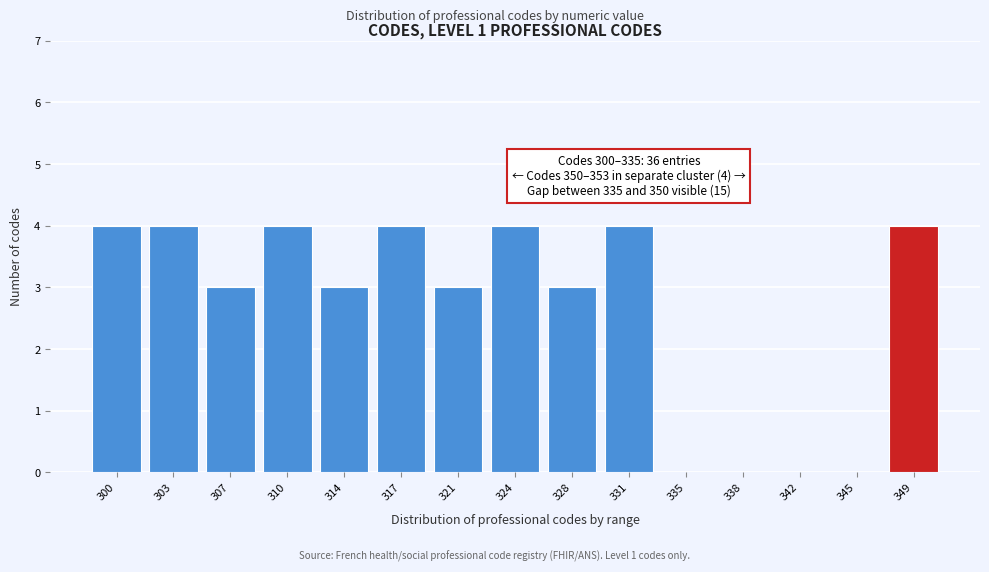

Reading left to right, what are all the values shown in this chart?

300=4	303=4	307=3	310=4	314=3	317=4	321=3	324=4	328=3	331=4	335=0	338=0	342=0	345=0	349=4